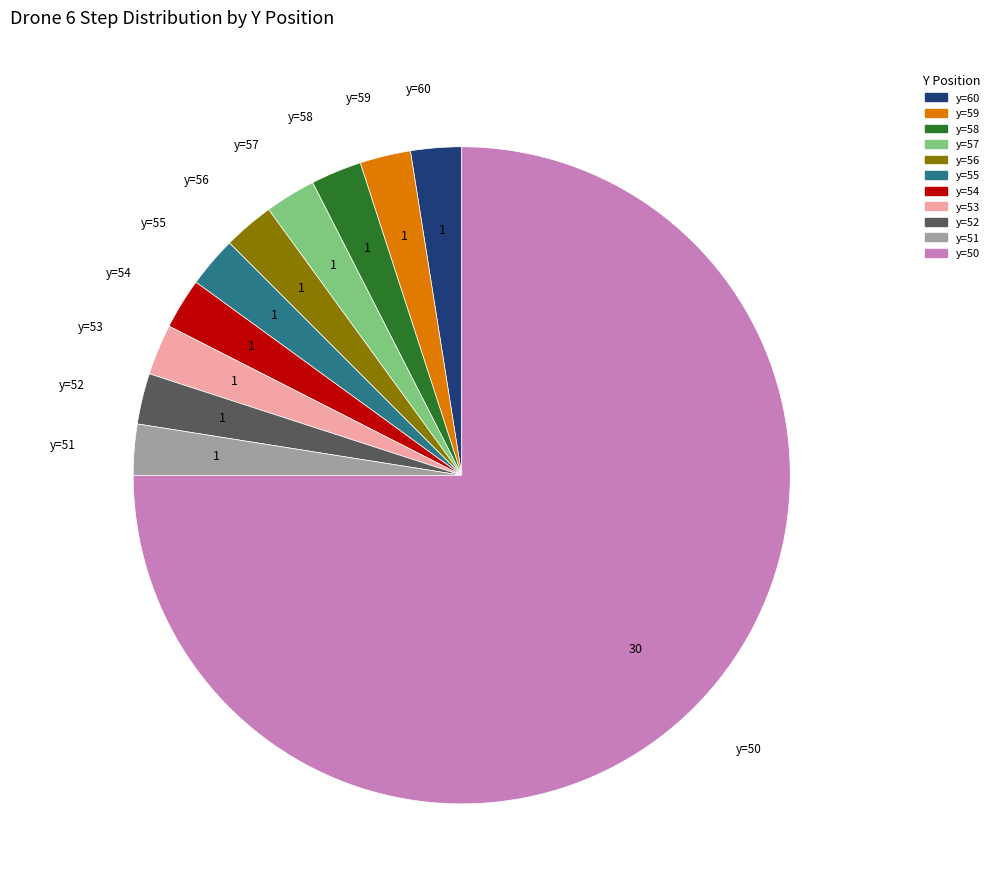

Does any single category account for the majority?

Yes